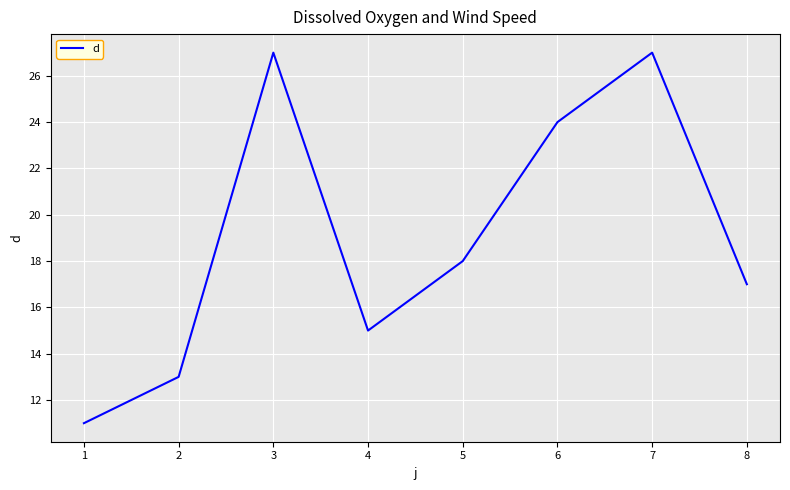

At which category does the data reach its first local peak?

3